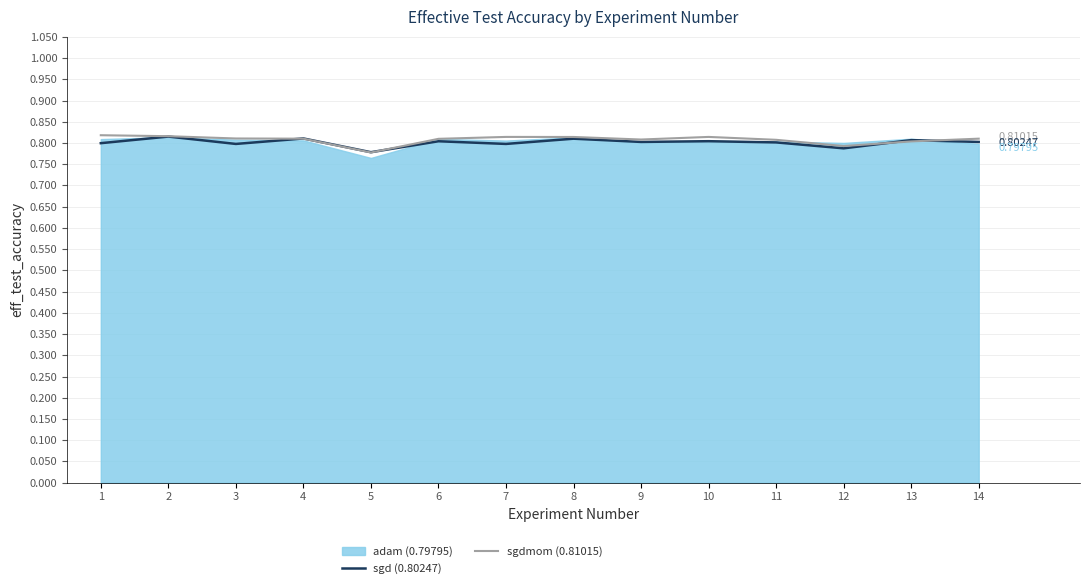

True or false: sgdmom (0.81015) and sgd (0.80247) cross at least once.

True